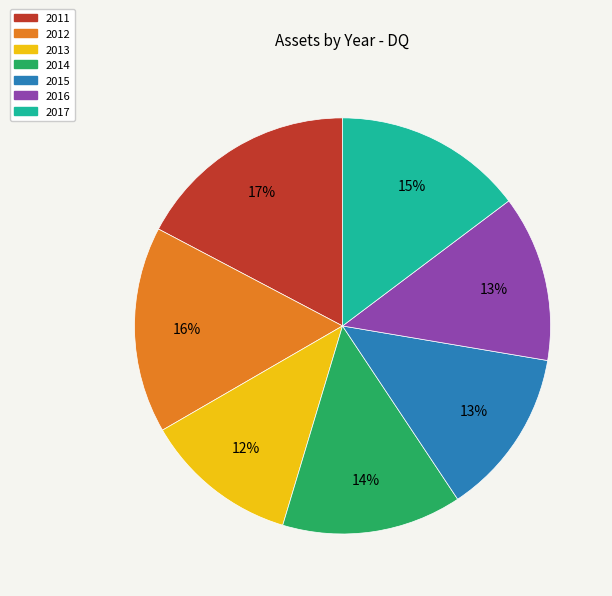

True or false: 2013 accounts for 1% of the total.

False